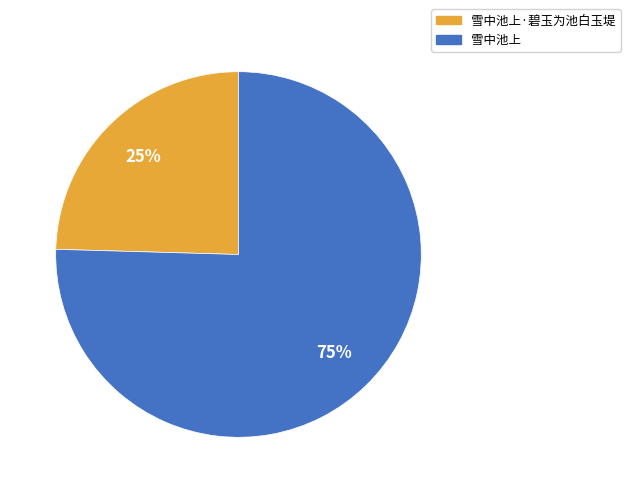

Does any single category account for the majority?

Yes